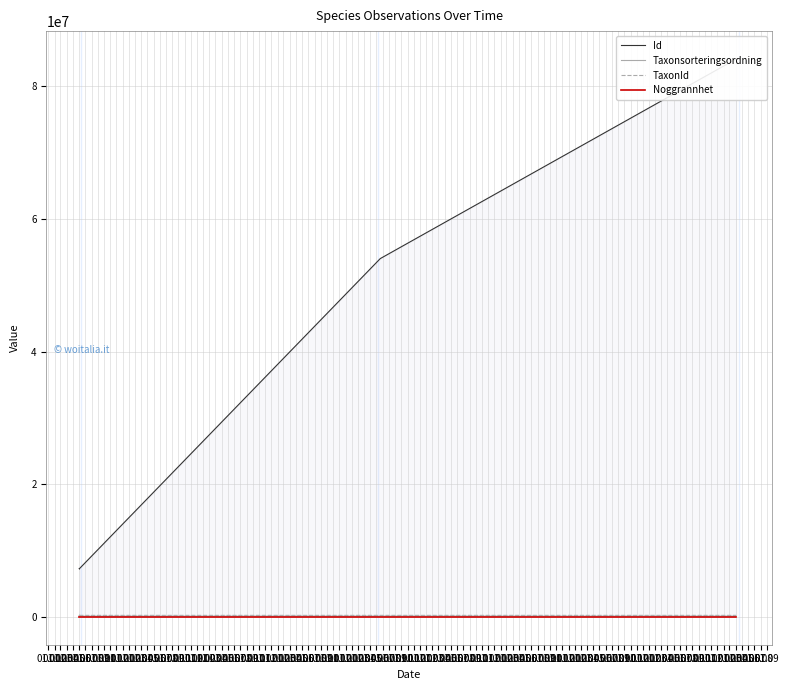

What is the value of the Id point at the 5th from the left?

7246244